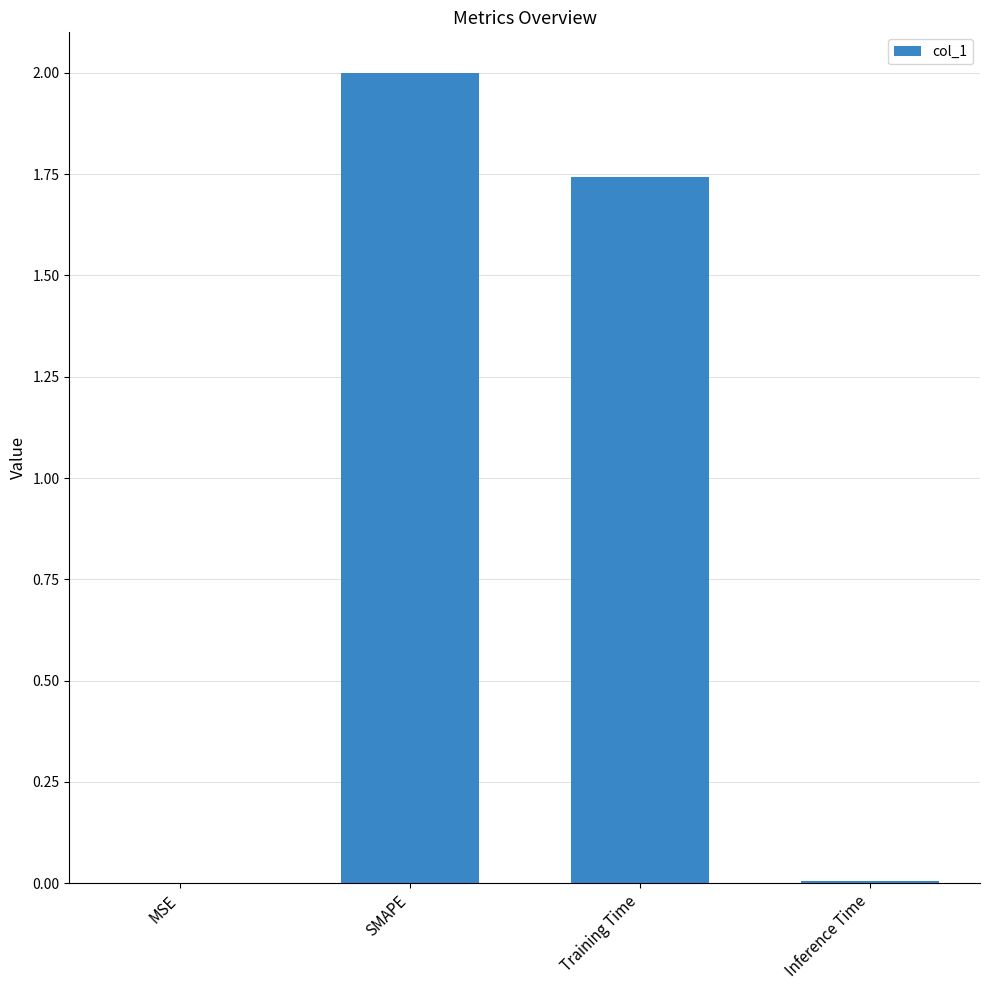

At which label does the data first exceed 1?

SMAPE